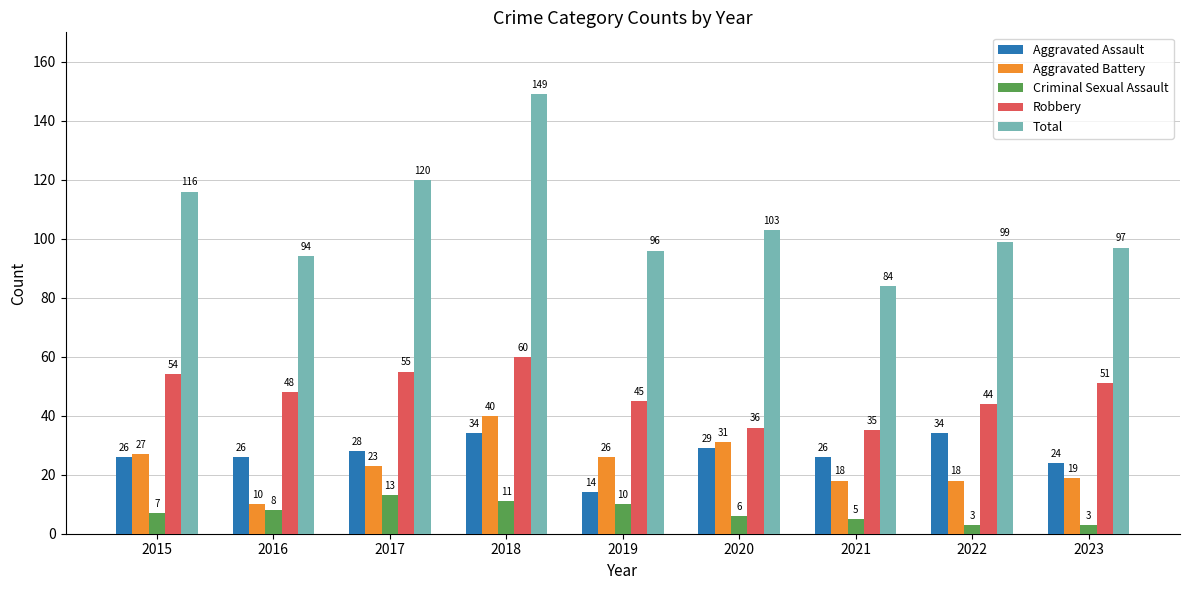

Are the bars grouped side by side (vs. stacked)?

Yes